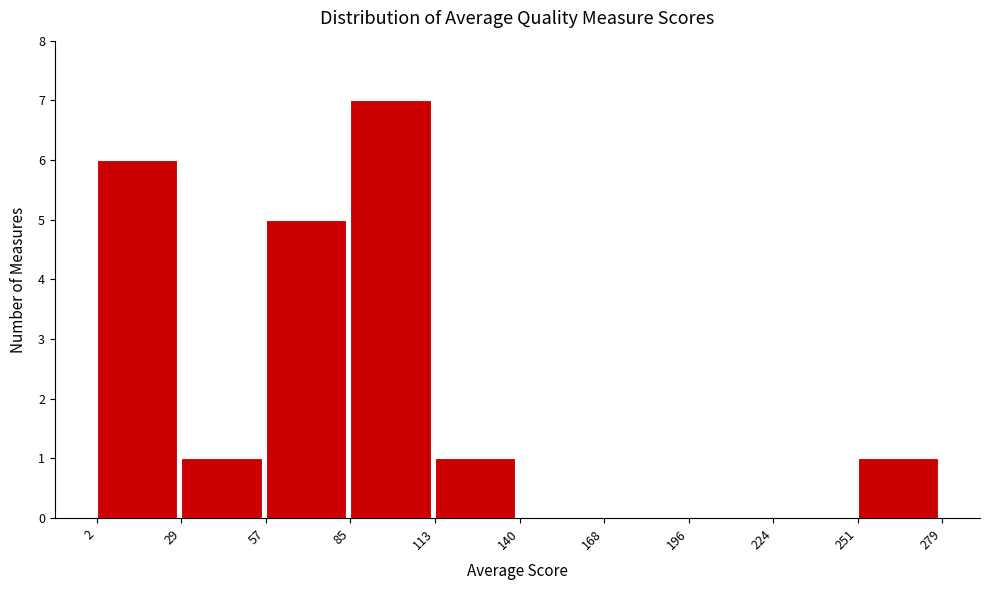

Reading left to right, transcribe this chart: for each bar, give the range it covers on the x-axis and its height. The values are not printed on the chart, so give them approximately, as read against the axis.

2 to 29: 6
29 to 57: 1
57 to 85: 5
85 to 113: 7
113 to 140: 1
140 to 168: 0
168 to 196: 0
196 to 224: 0
224 to 251: 0
251 to 279: 1